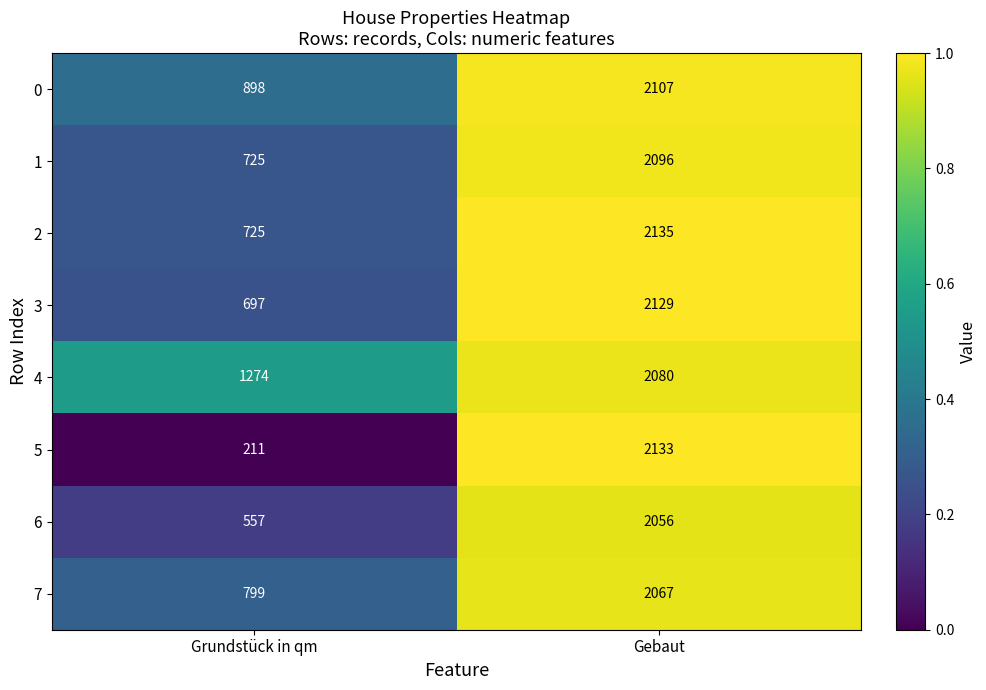

What is the average value of the 5 series?

1172